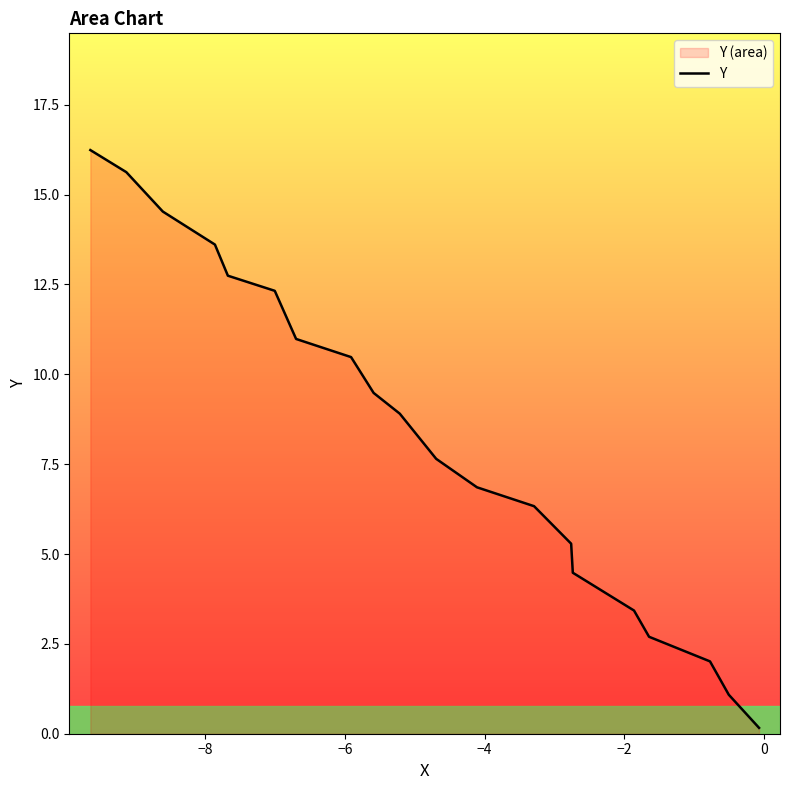

What is the maximum value shown in the chart?

16.2